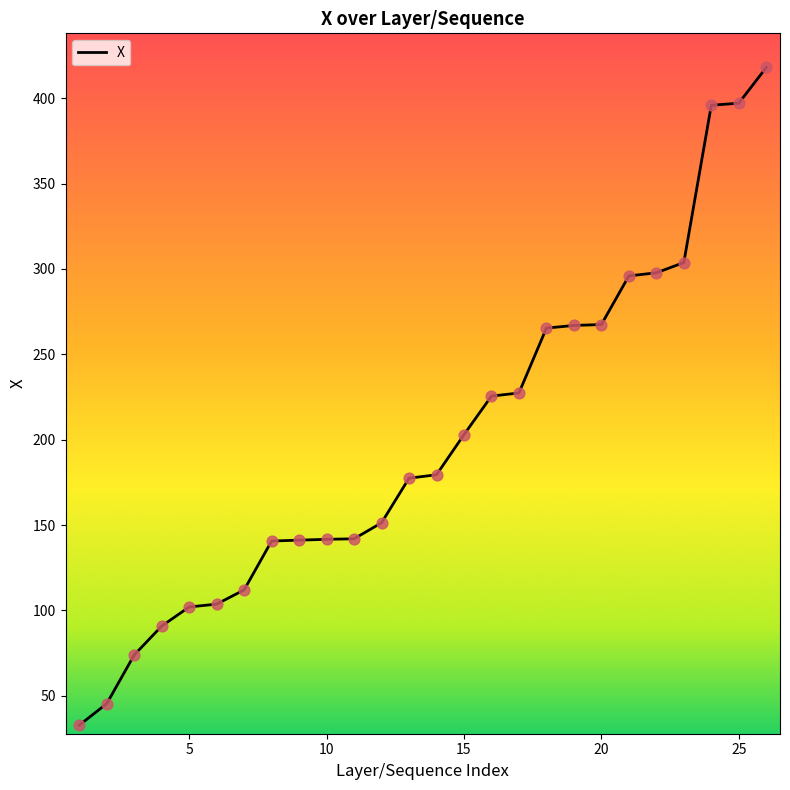

What is the smallest value displayed?

32.8